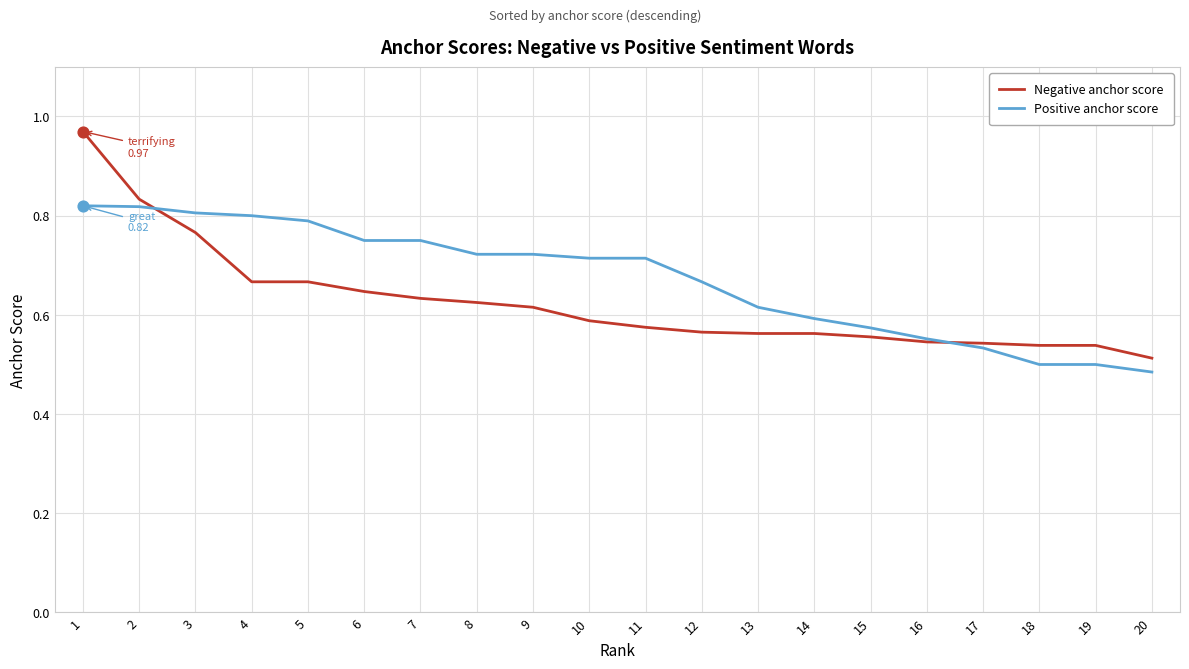

What are all the series names shown in the legend?

Negative anchor score, Positive anchor score